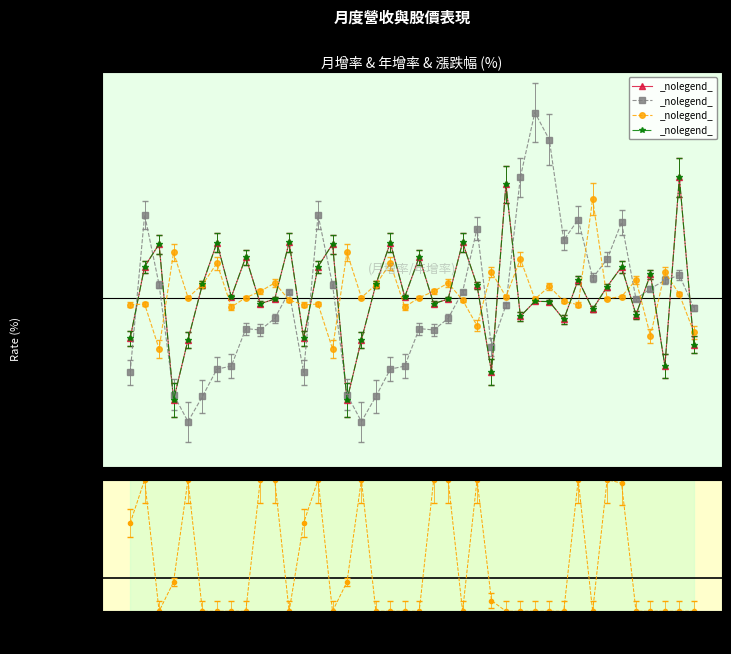

How many lines are shown in the chart?

4